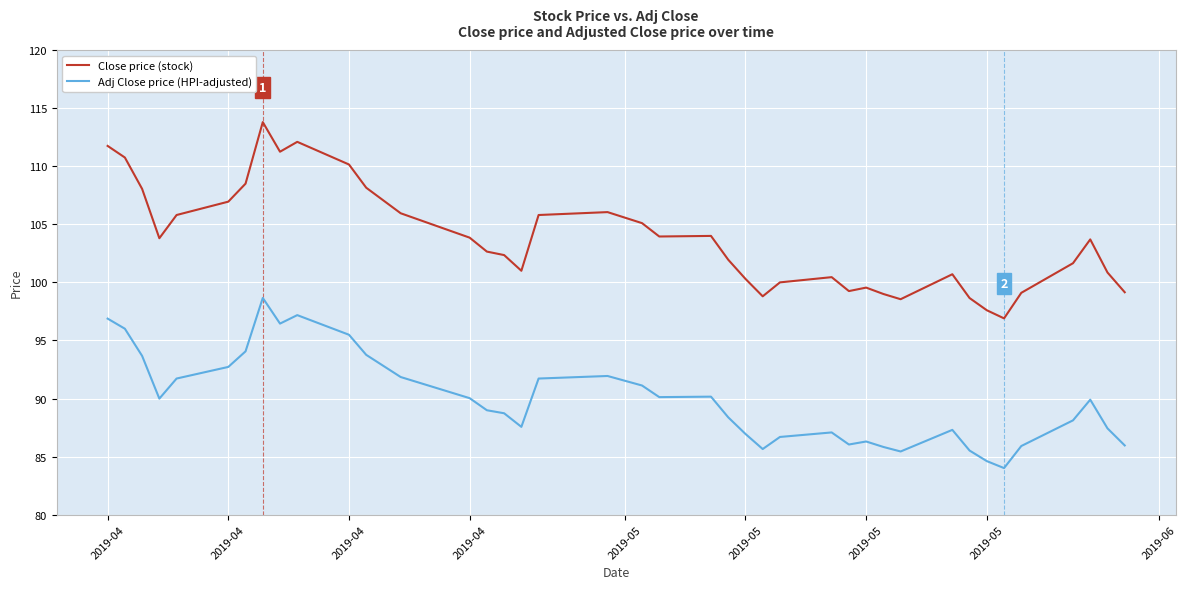

Which series has the widest spread of values?

Close price (stock)